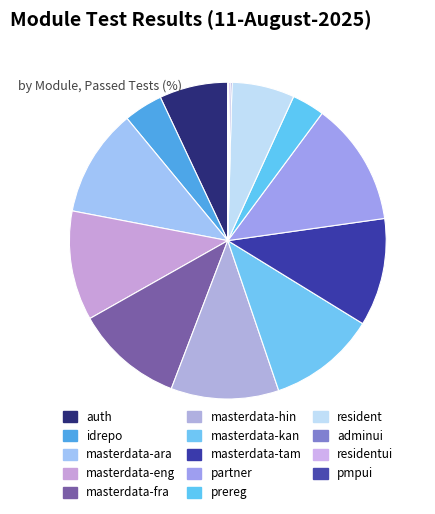

Count the number of slices in the pie.

14